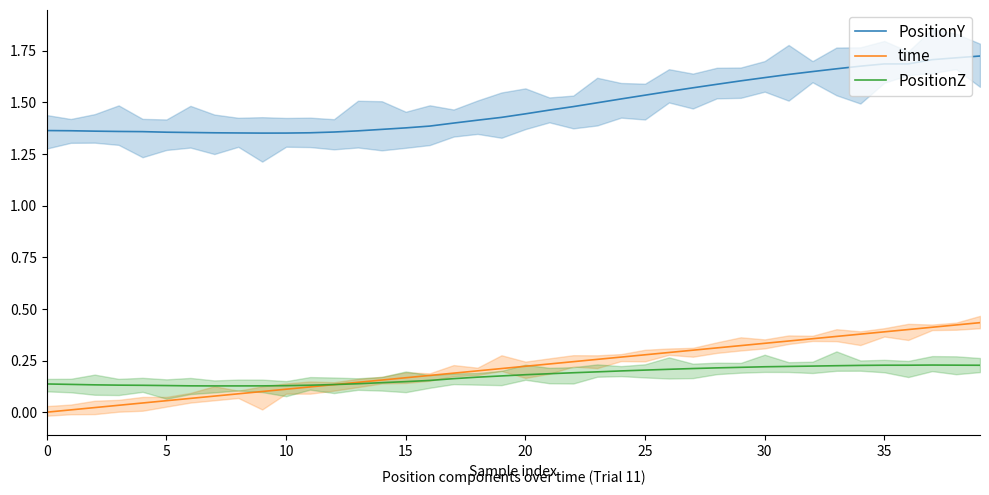

What is the label of the 28th point from the left?

27